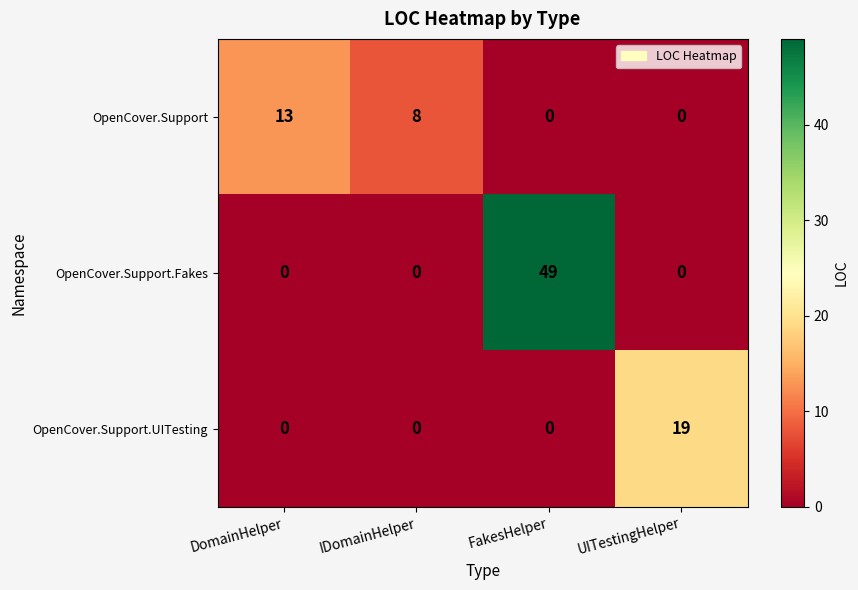

Rank the series by their maximum value, from highest to lowest.

OpenCover.Support.Fakes, OpenCover.Support.UITesting, OpenCover.Support